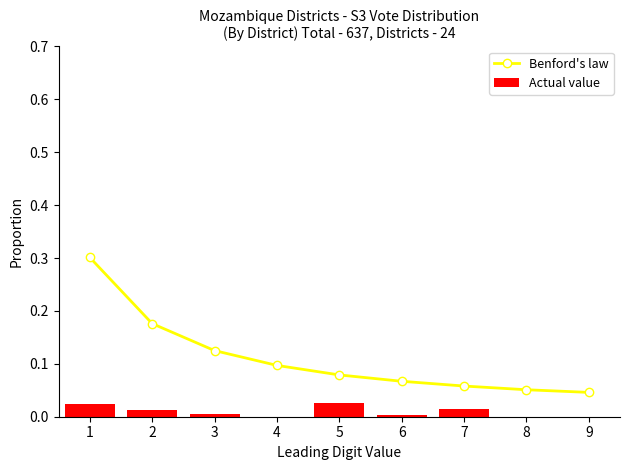

How many series are shown in this chart?

2